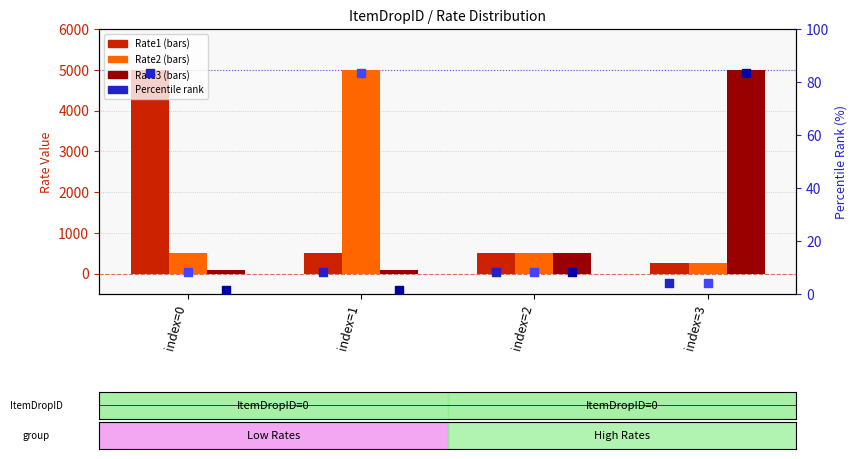

Which series has the largest total across all categories?

Rate1